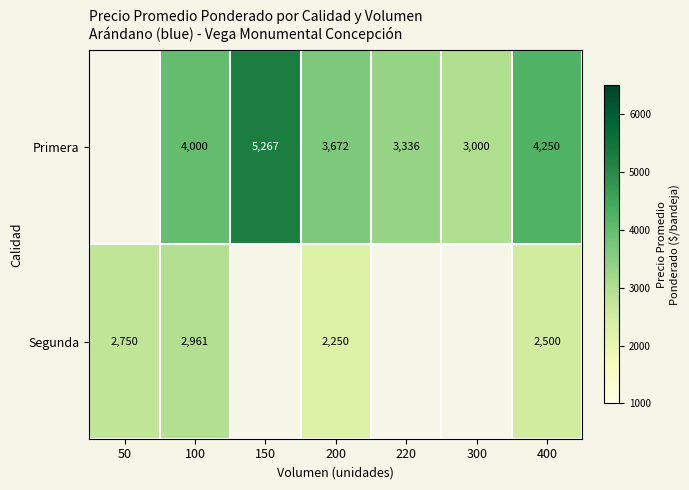

The Primera series shows 1976 at 400. True or false?

False